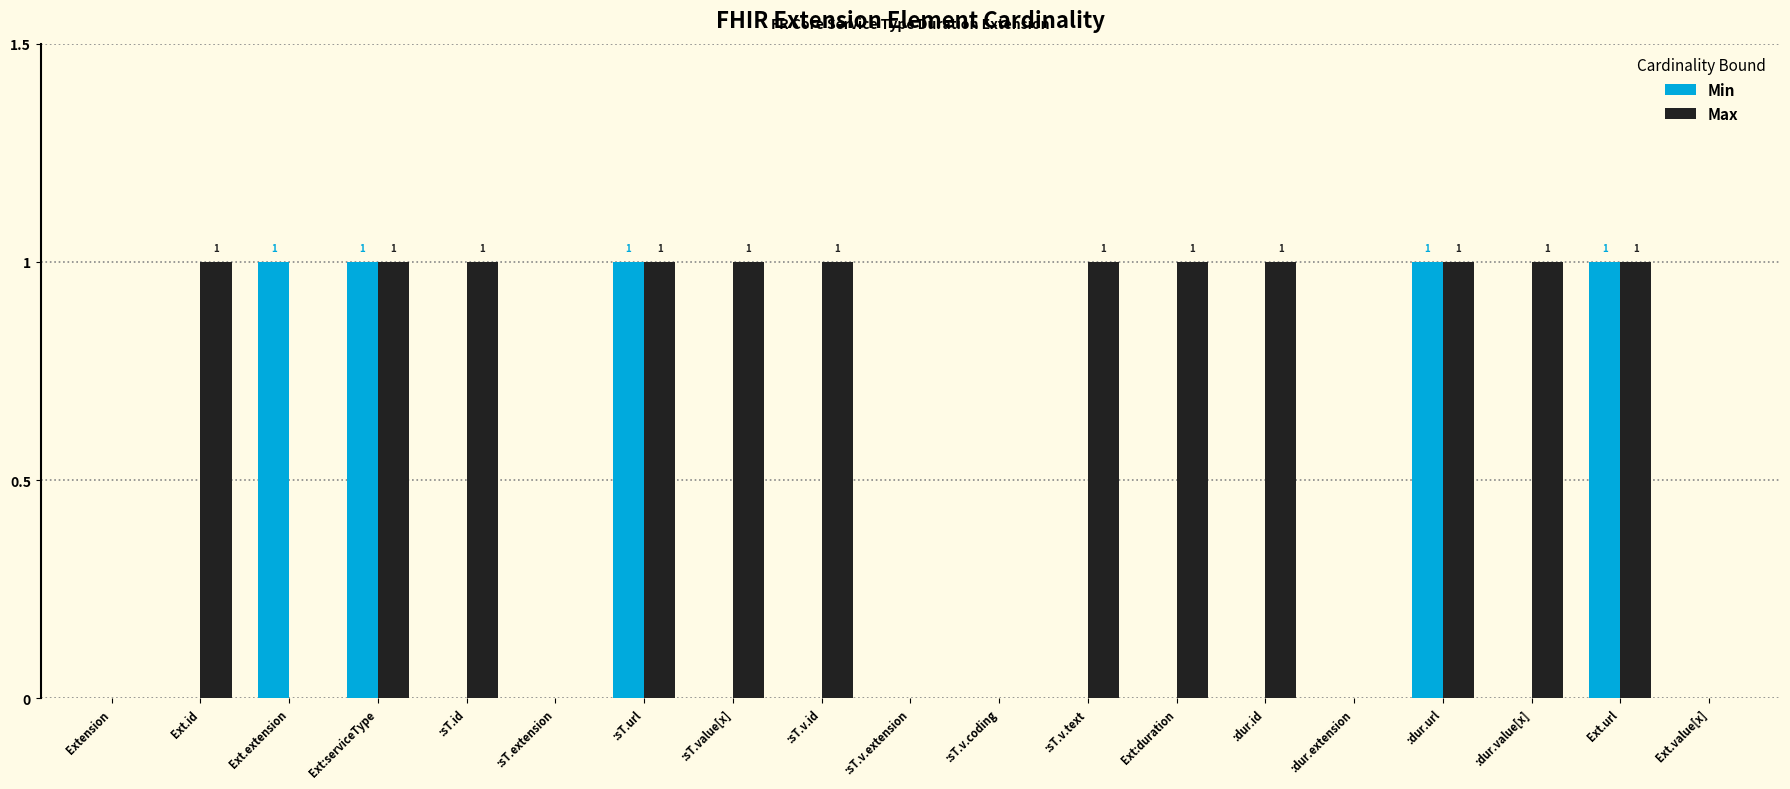

Count the Min values in the range 0 to 1.

19